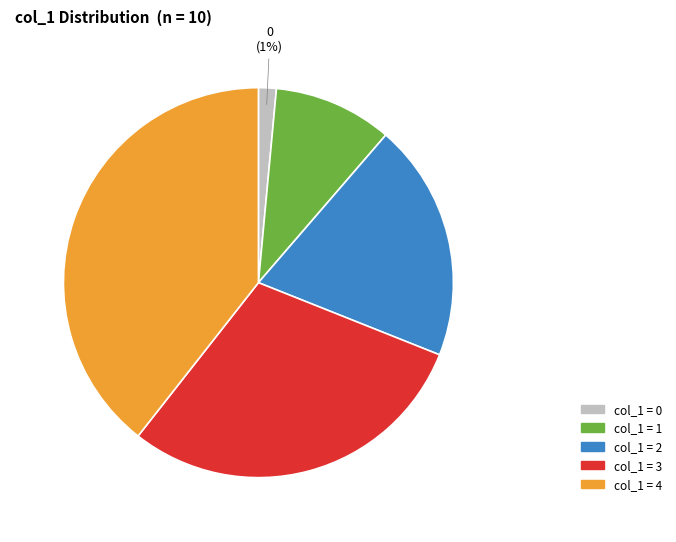

To the nearest percent, what is the average slice percentage?

20%